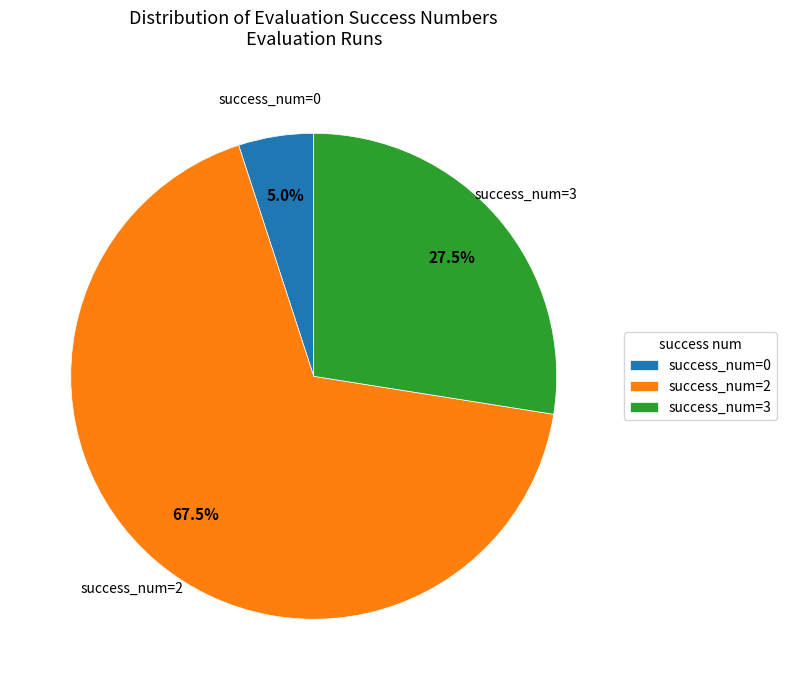

How much of the chart is everything except success_num=0?

95.0%